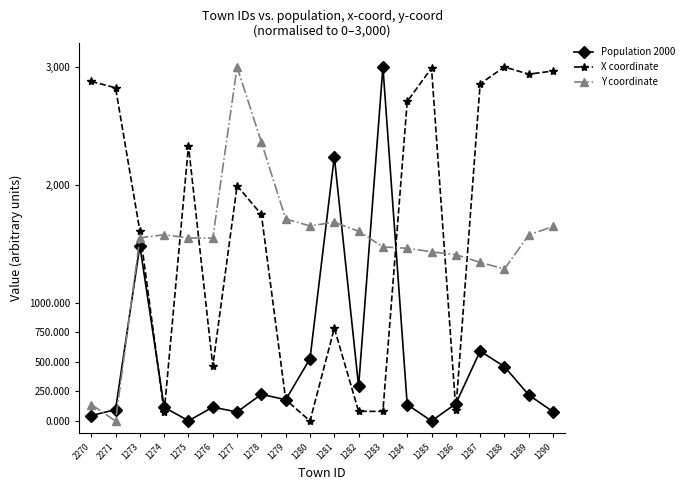

What is the difference between the maximum and minimum values in the Y coordinate series?

3000.0